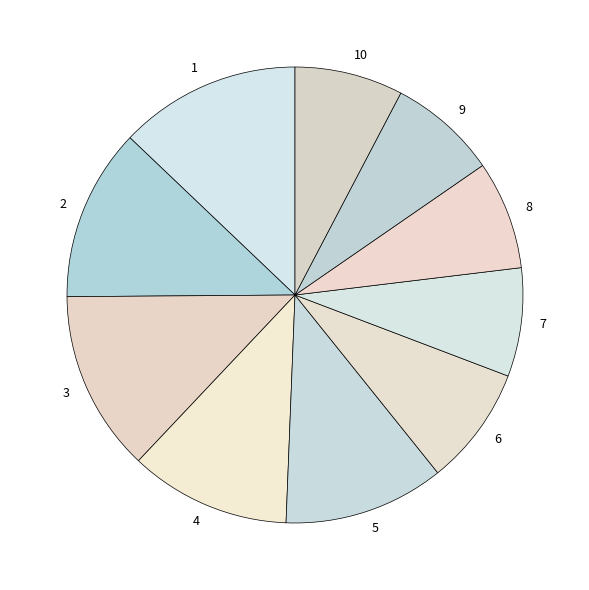

Is there a majority slice in this chart?

No